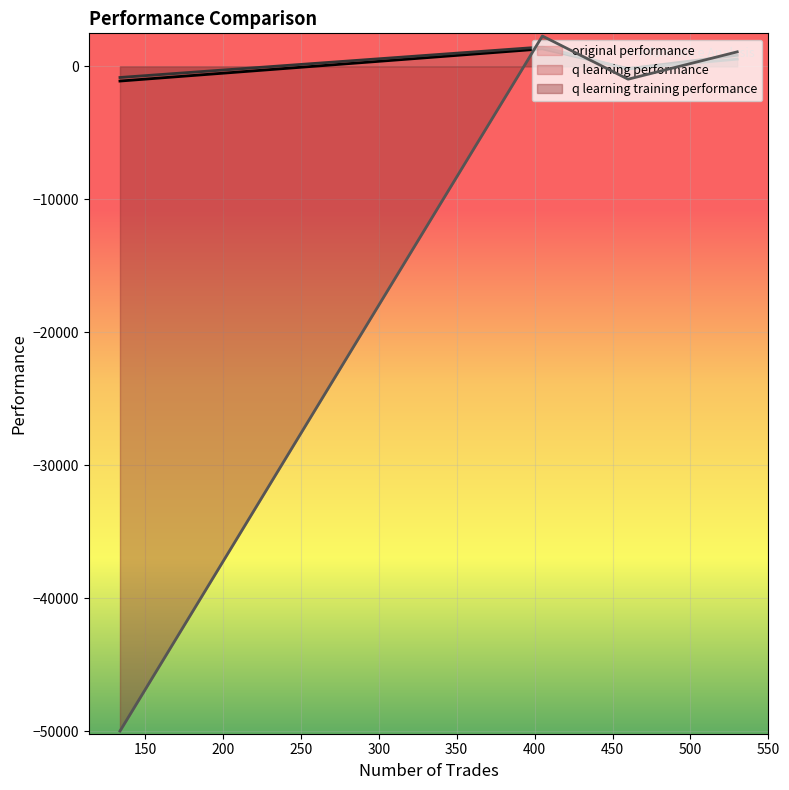

What is the highest value of the original performance series?

1318.4